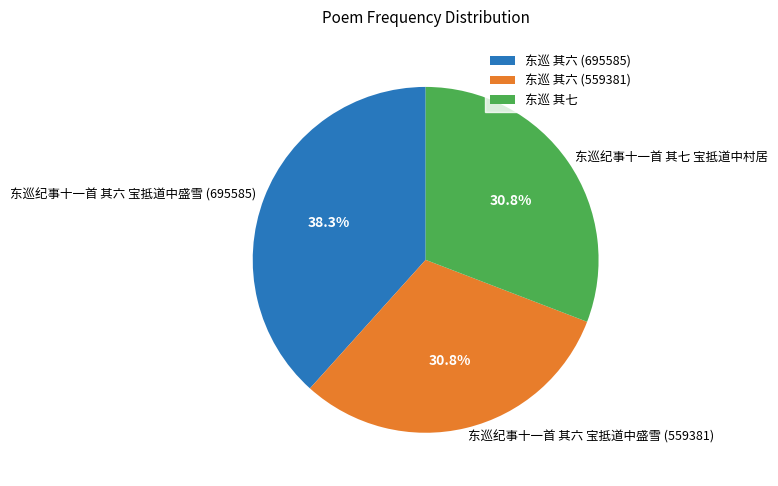

To the nearest percent, what portion does 东巡纪事十一首 其六 宝抵道中盛雪 (559381) represent?

31%